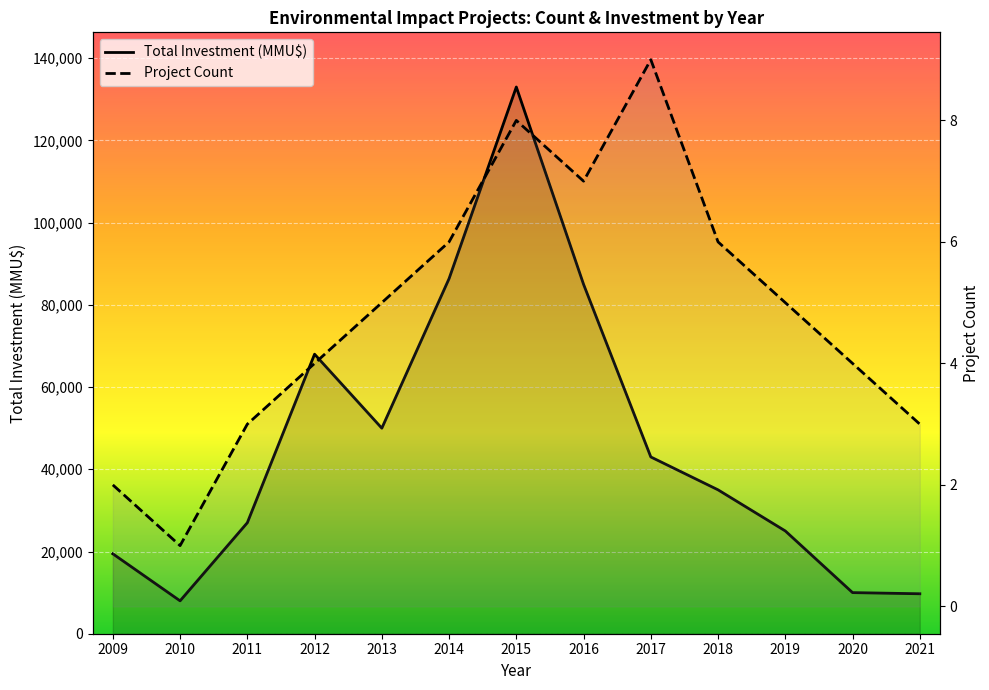

Is it true that Project Count equals 3 at 2019?

False